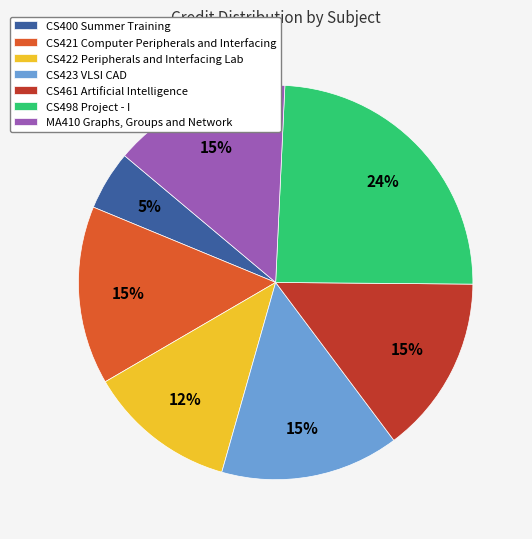

Combined, do CS422 Peripherals and Interfacing Lab and CS400 Summer Training account for over 50%?

No